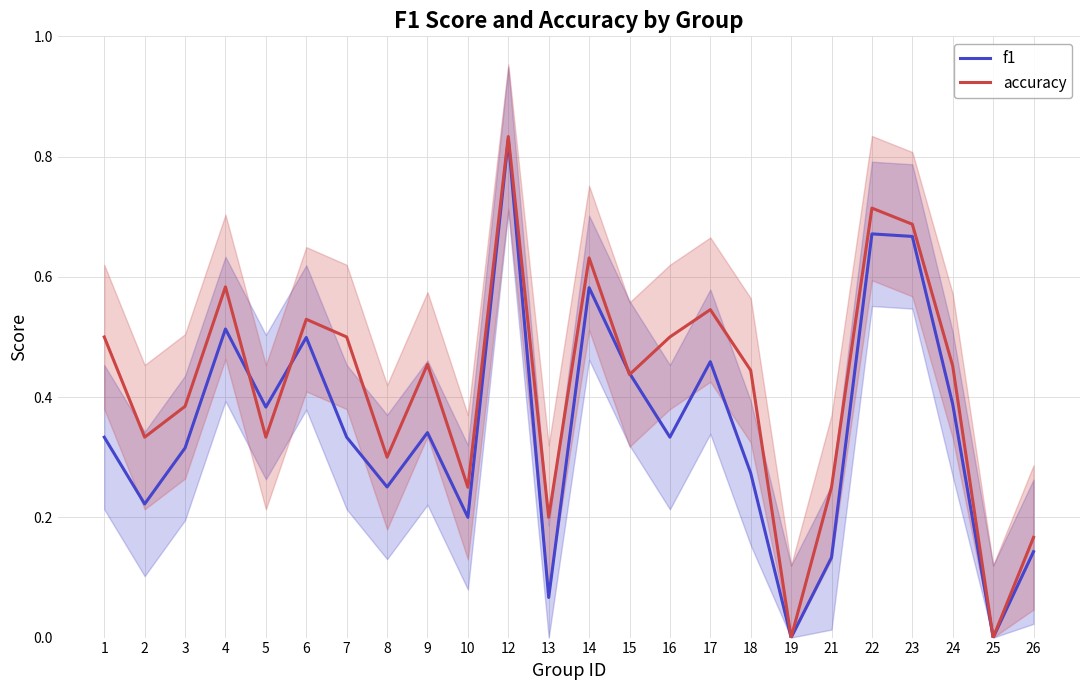

Which series has the widest spread of values?

accuracy